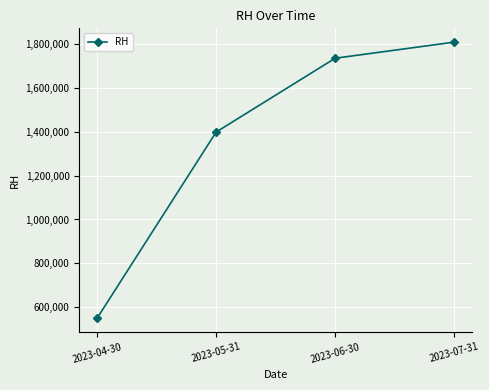

Between 2023-04-30 and 2023-05-31, which is larger?

2023-05-31